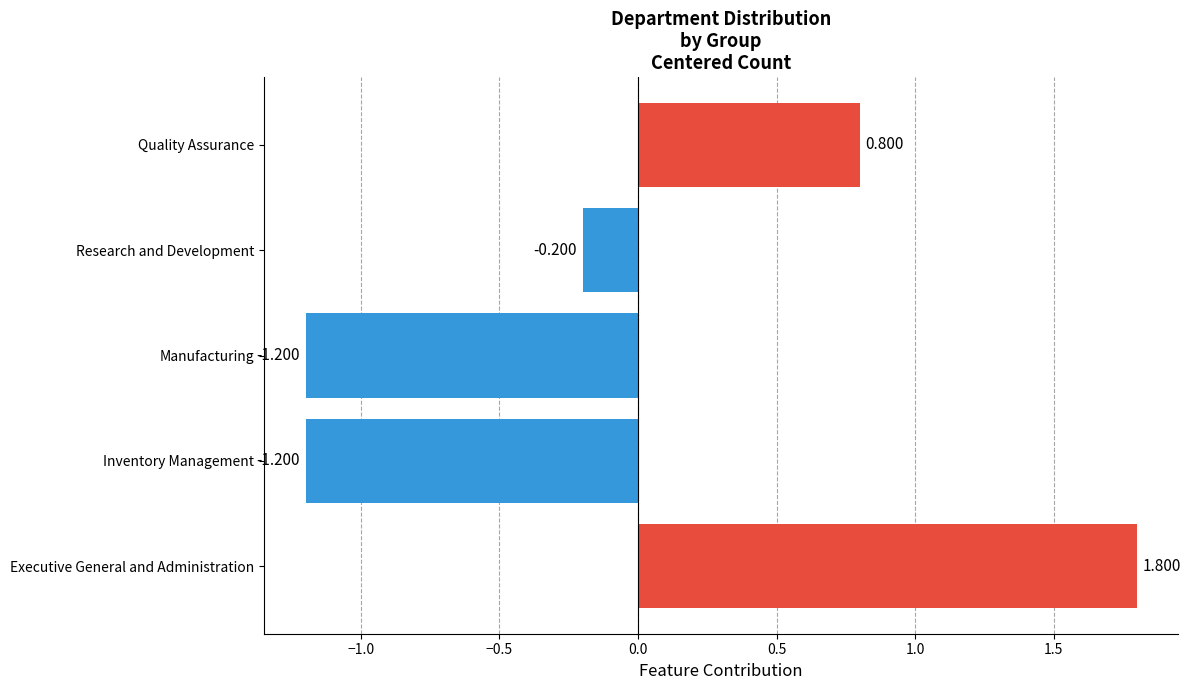

What is the smallest value displayed?

-1.2